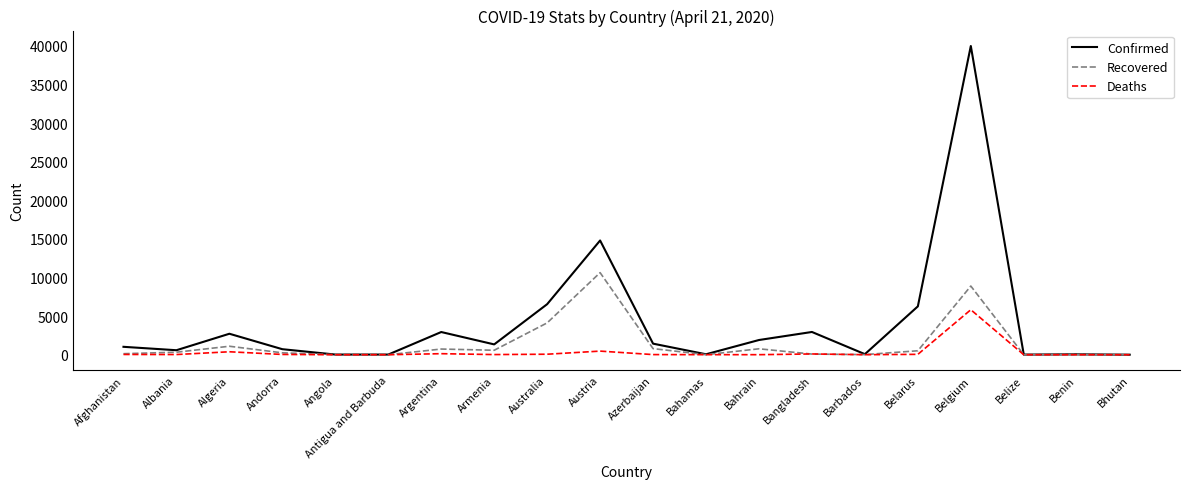

Which series has the widest spread of values?

Confirmed